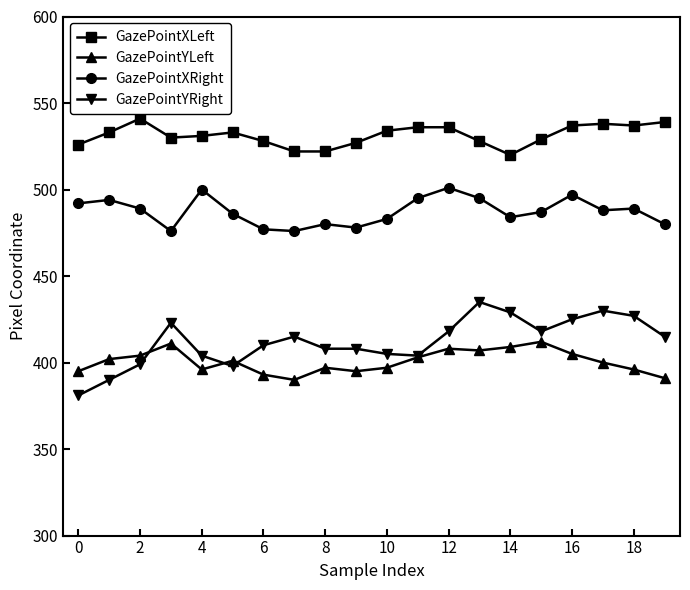

True or false: GazePointYLeft and GazePointXLeft intersect in this chart.

False